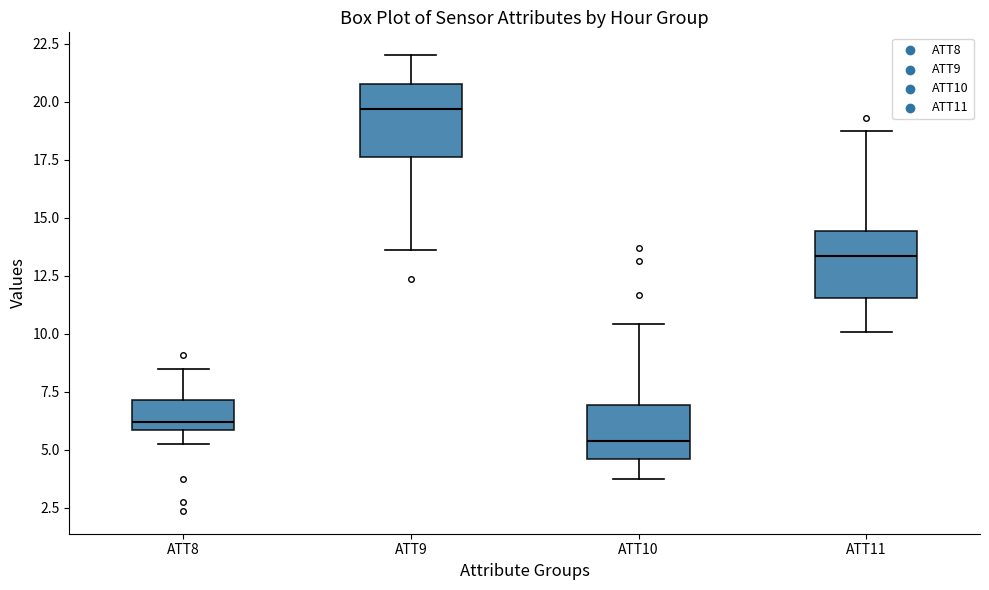

Which box's median line is the highest?

ATT9